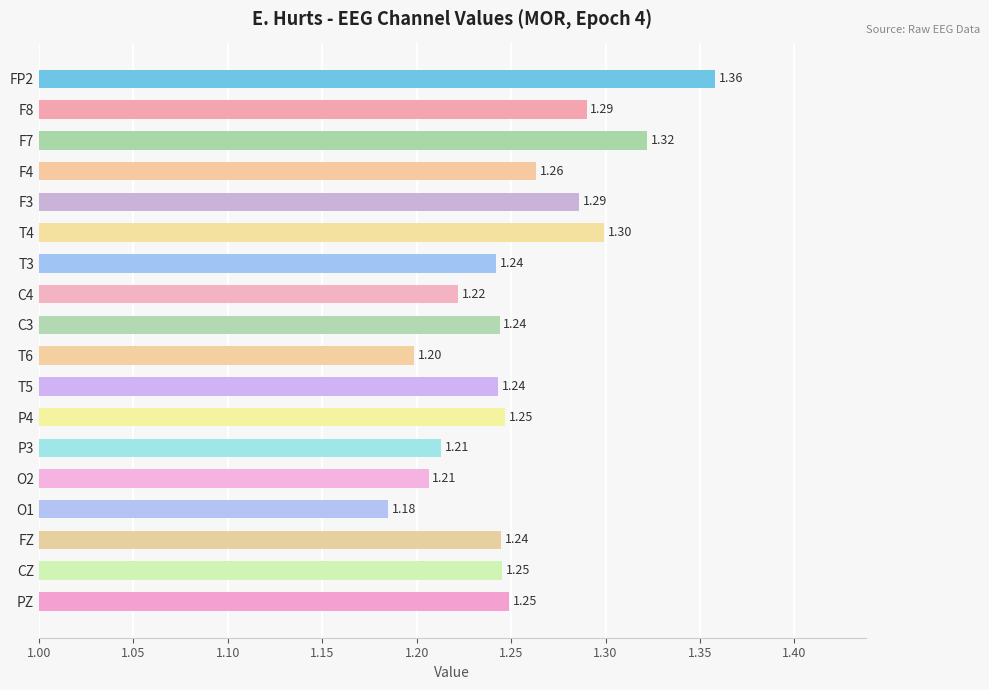

What is the label of the 16th bar from the top?

FZ